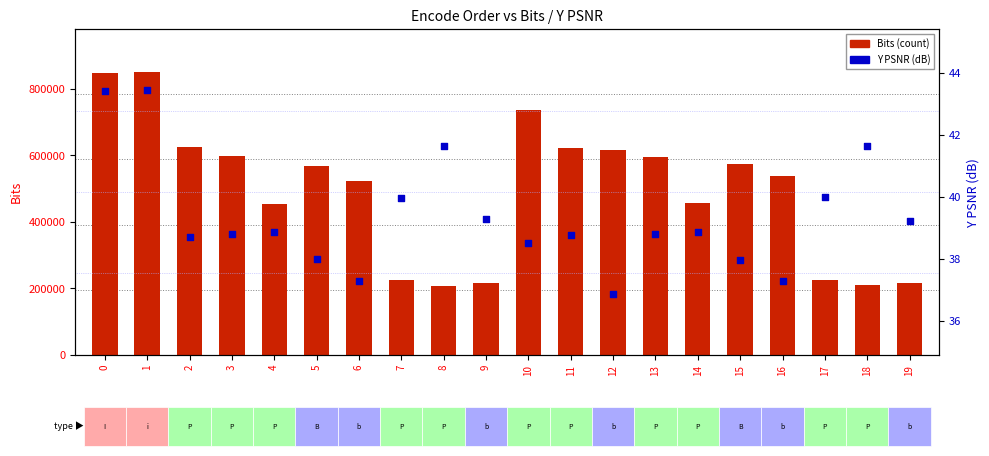

Is the value of Y PSNR (dB) at 10 greater than the value of Bits (count) at 6?

No